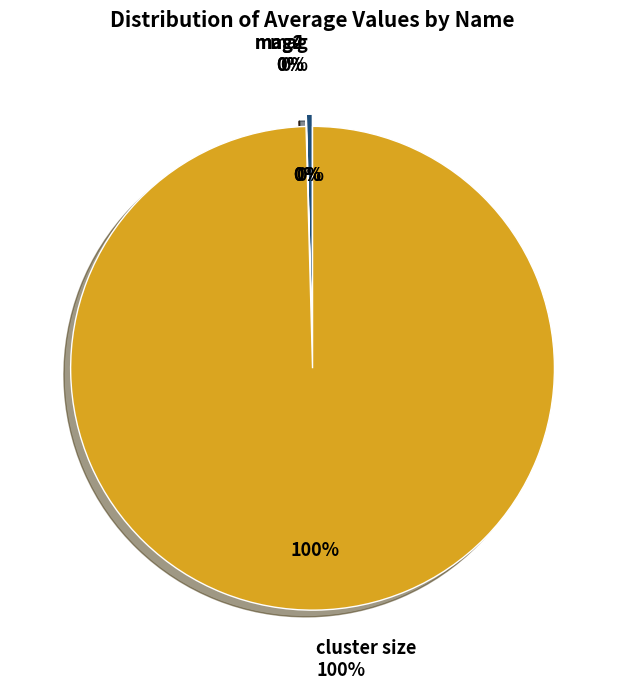

Is it true that mag2 is 0% of the pie?

True